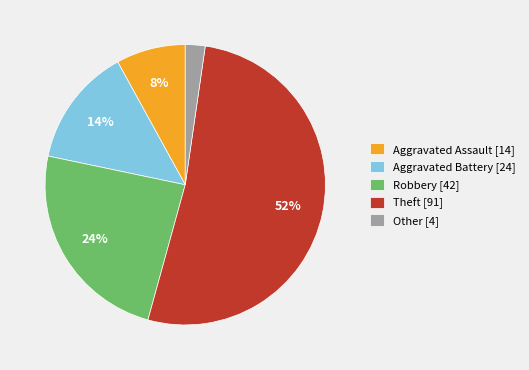

To the nearest percent, what percentage of the pie is Aggravated Battery?

14%